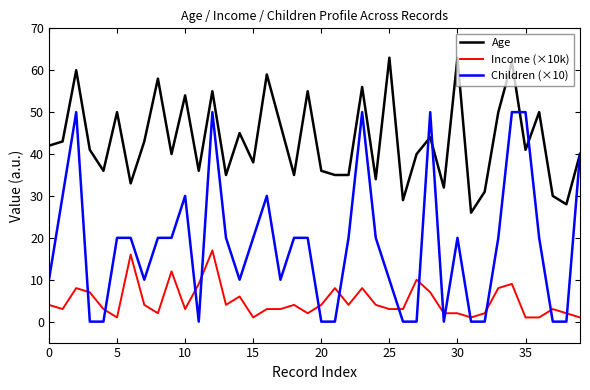

Which series has the largest total across all categories?

Age